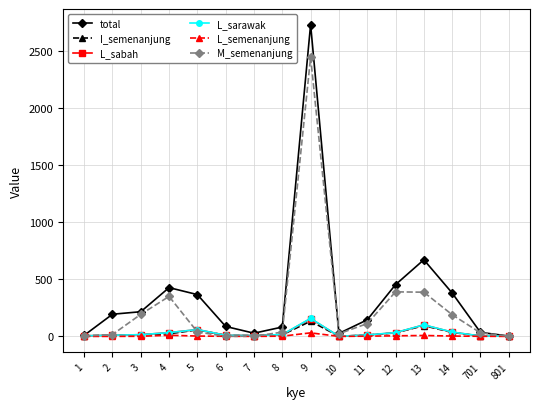

Where does the M_semenanjung series first go above 39?

3